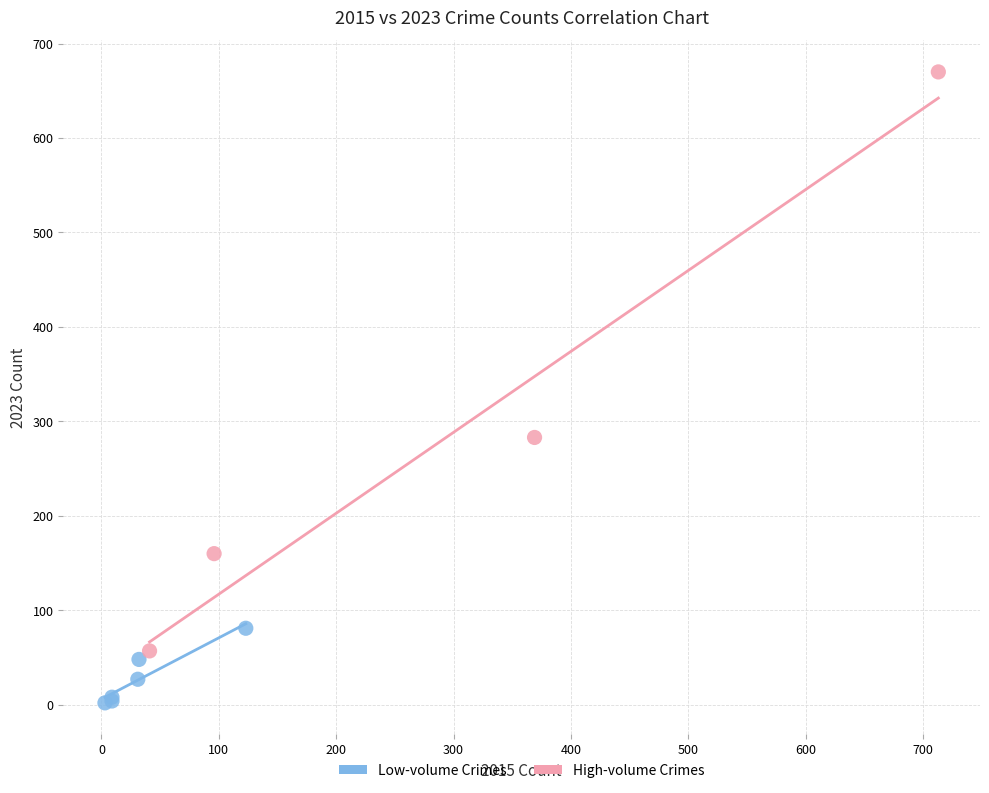

Which series has the widest spread of Y values?

High-volume Crimes